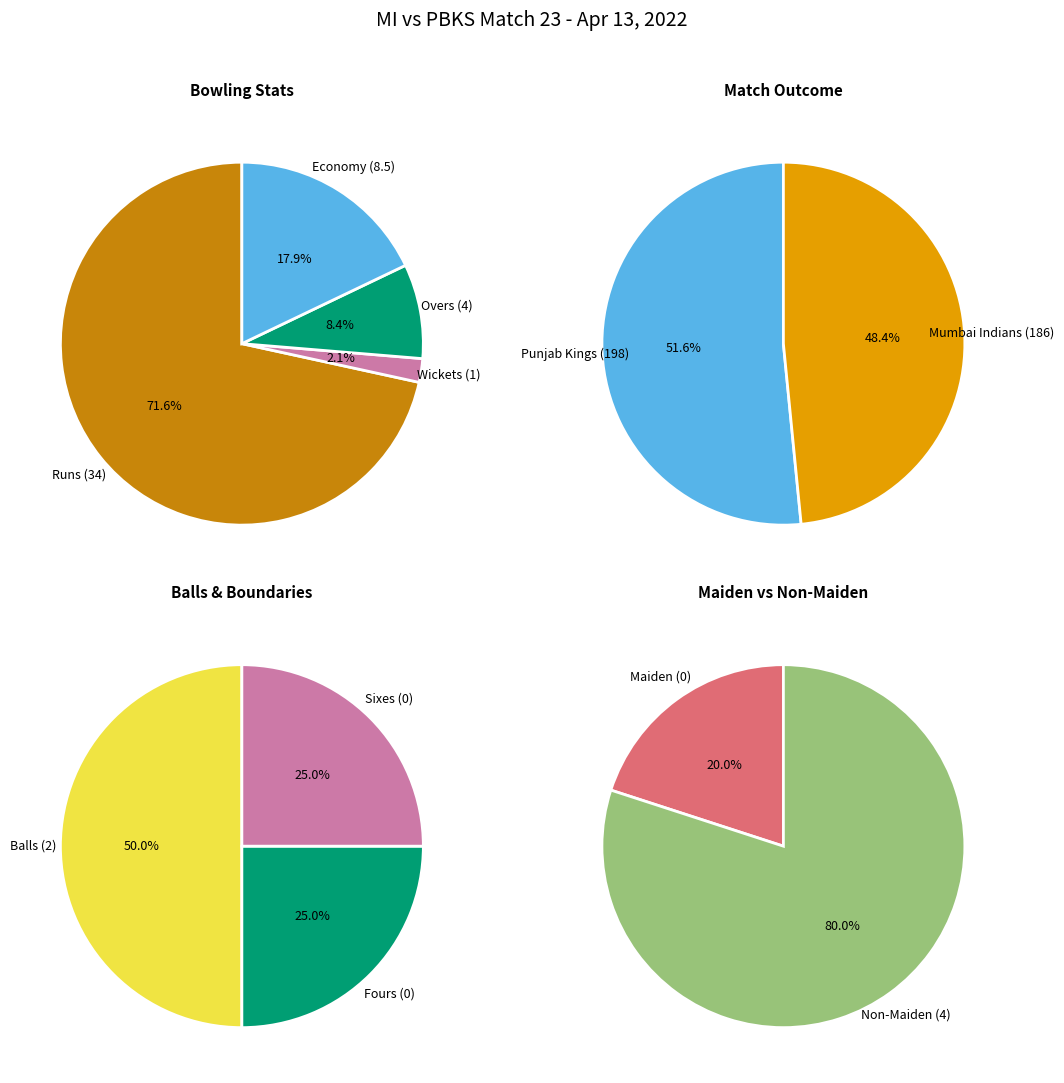

What is the smallest slice in the pie chart?

1